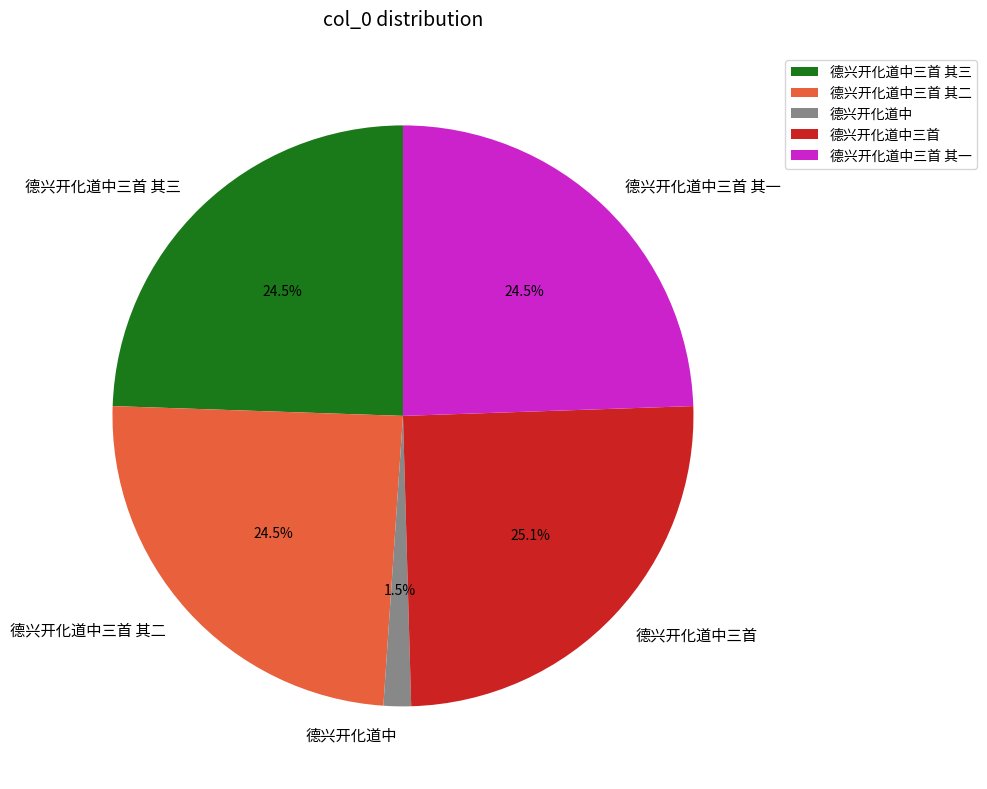

Between 德兴开化道中三首 其三 and 德兴开化道中, which is larger?

德兴开化道中三首 其三